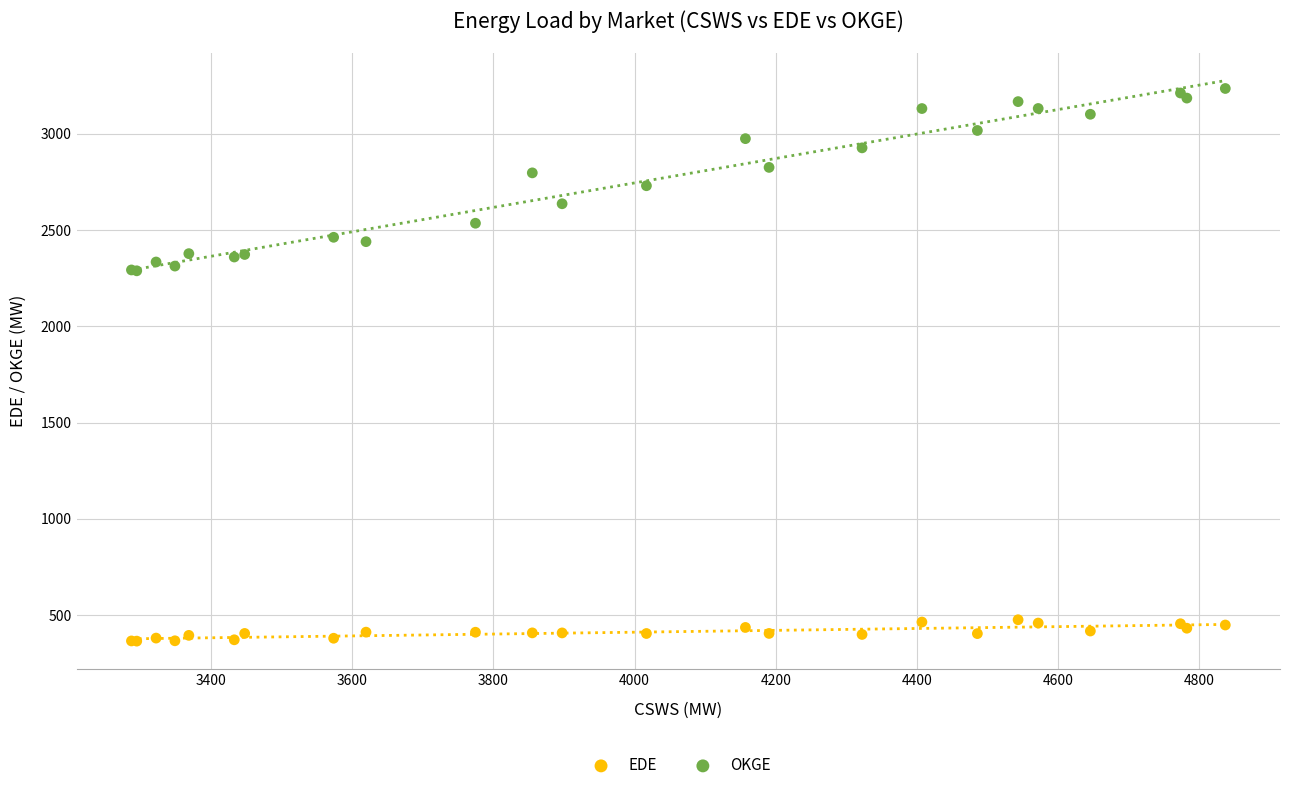

What are all the series names shown in the legend?

EDE, OKGE